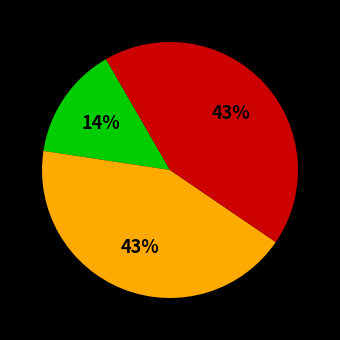

Does any single category account for the majority?

No